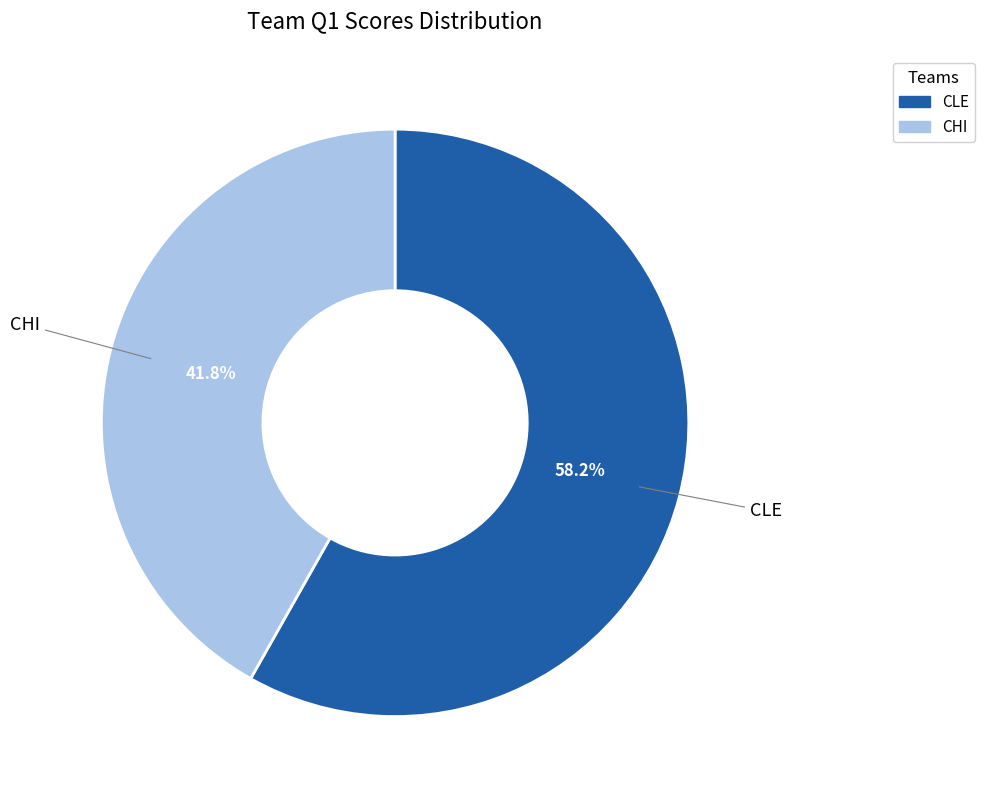

To the nearest percent, what is the difference between the largest and smallest slice percentages?

16%